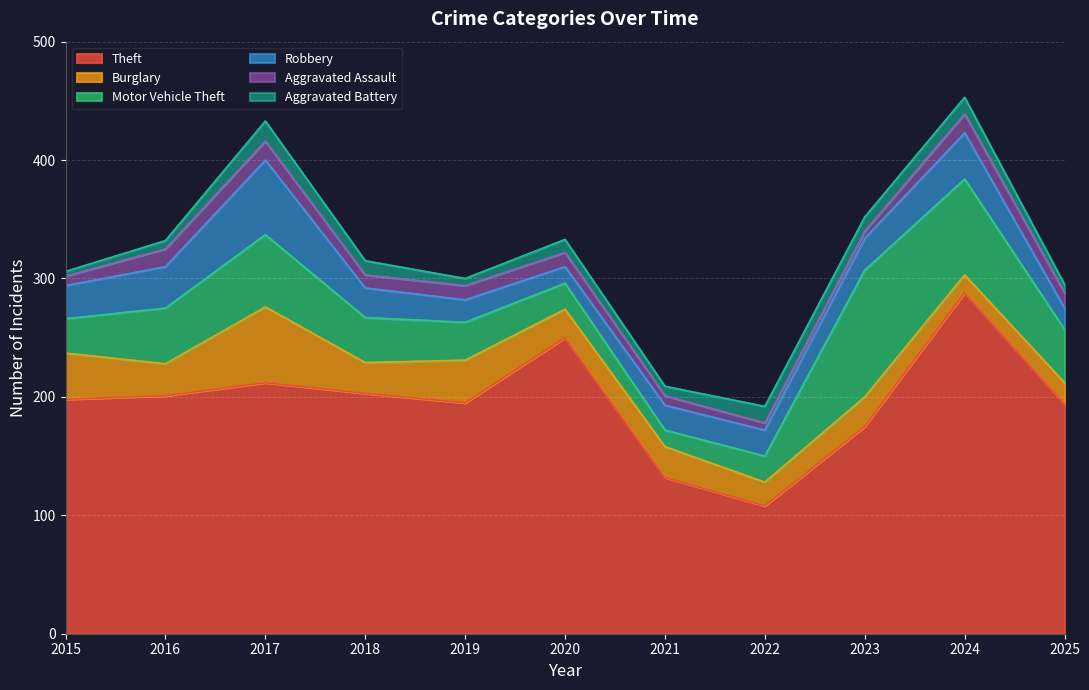

Reading left to right, extract all data points from this chart.

Theft: 198	201	212	203	195	250	132	108	175	288	194
Burglary: 39	27	64	26	36	24	26	20	25	15	18
Motor Vehicle Theft: 29	47	61	38	32	22	14	22	107	81	45
Robbery: 28	35	63	25	19	14	21	22	27	39	18
Aggravated Assault: 8	15	16	11	12	12	8	6	6	16	13
Aggravated Battery: 4	7	17	12	6	11	8	14	12	14	7